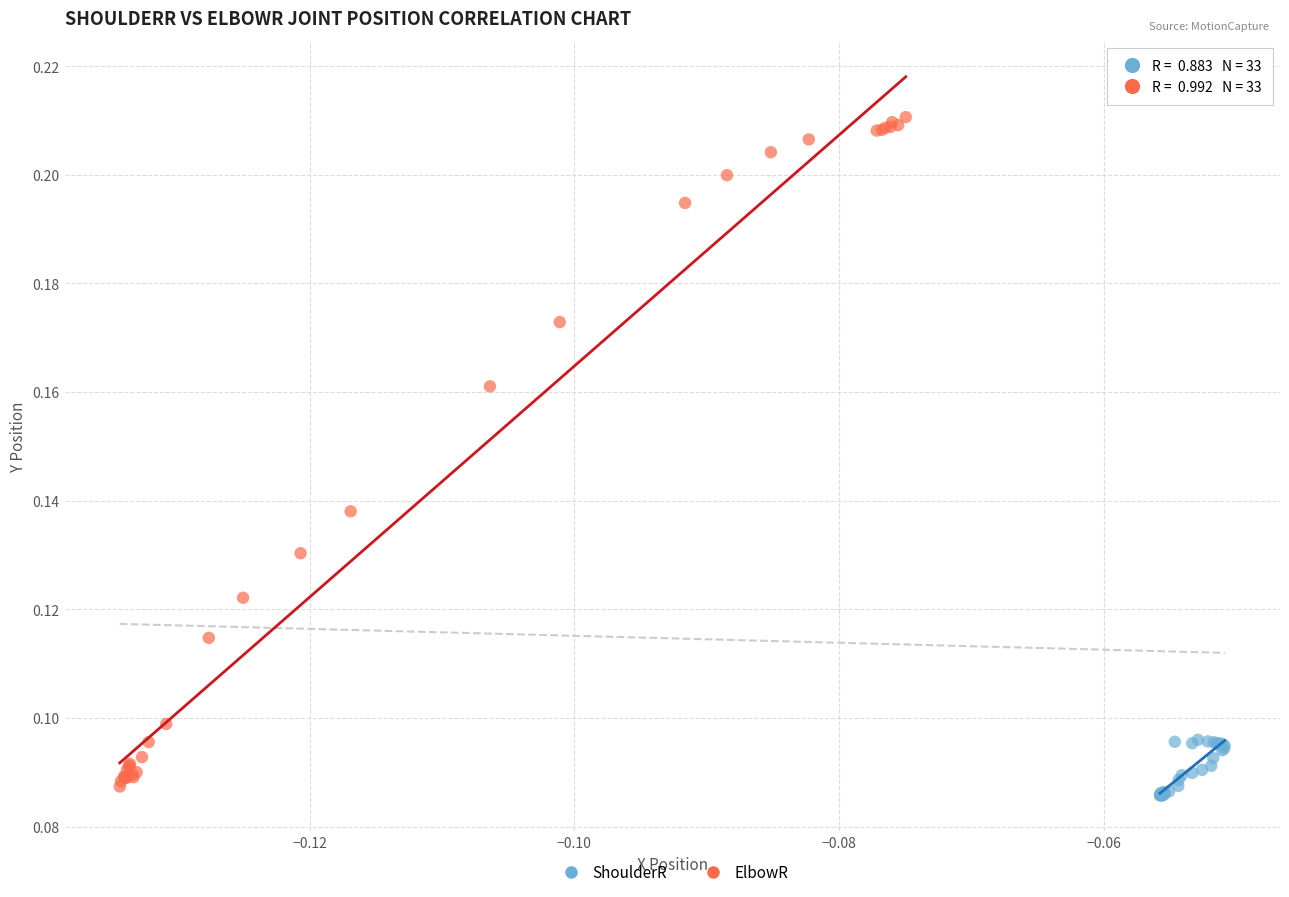

Which series reaches the maximum Y coordinate?

ElbowR